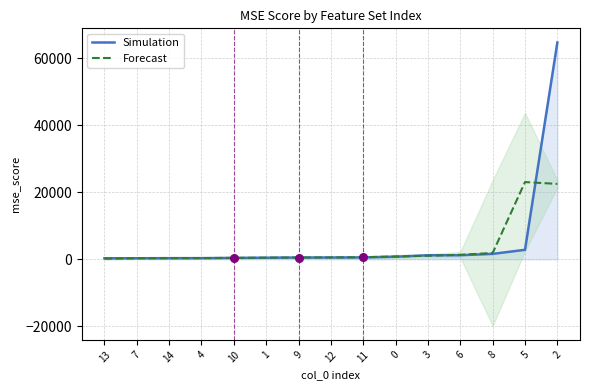

Which series contains the highest Y value?

Simulation